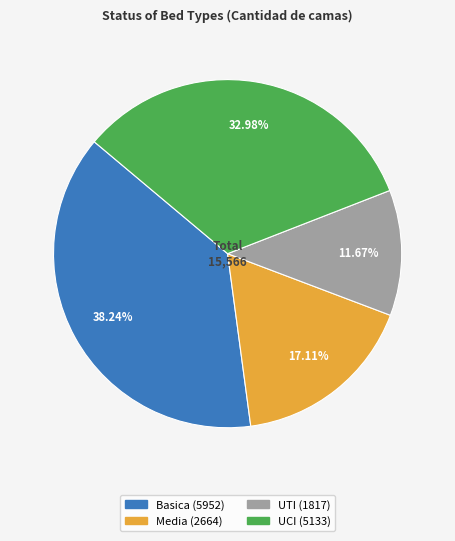

Which slice is the smallest?

UTI